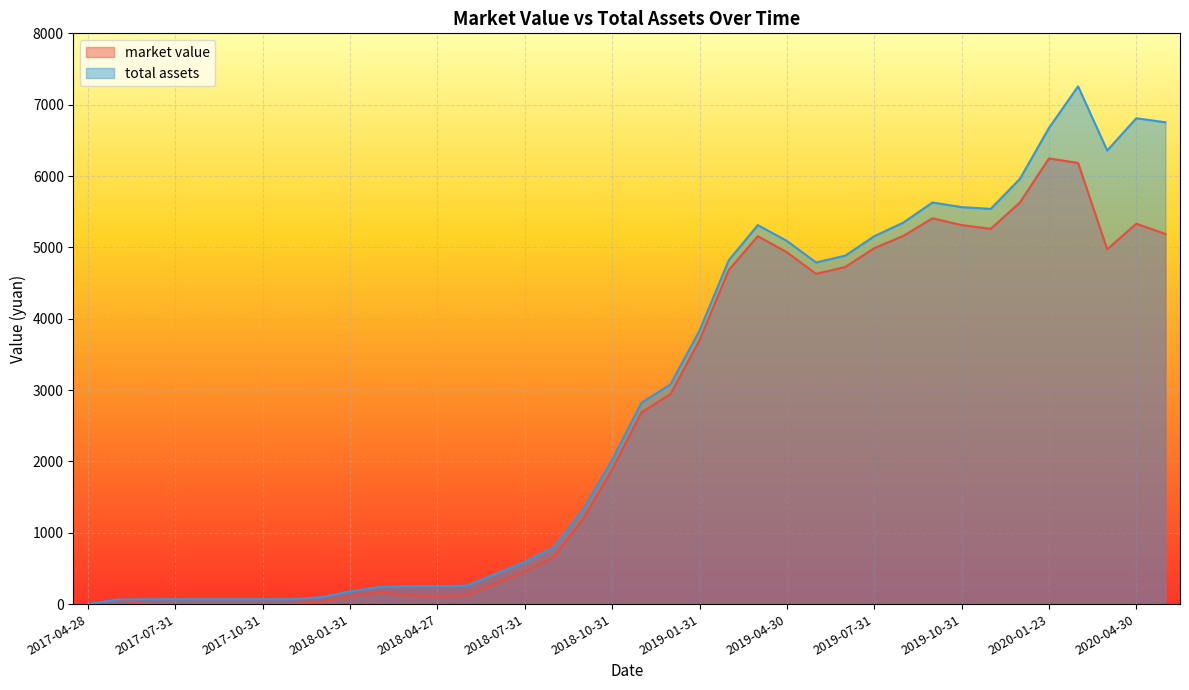

In total assets, how many points are higher than both neighbors (excluding endpoints)?

5